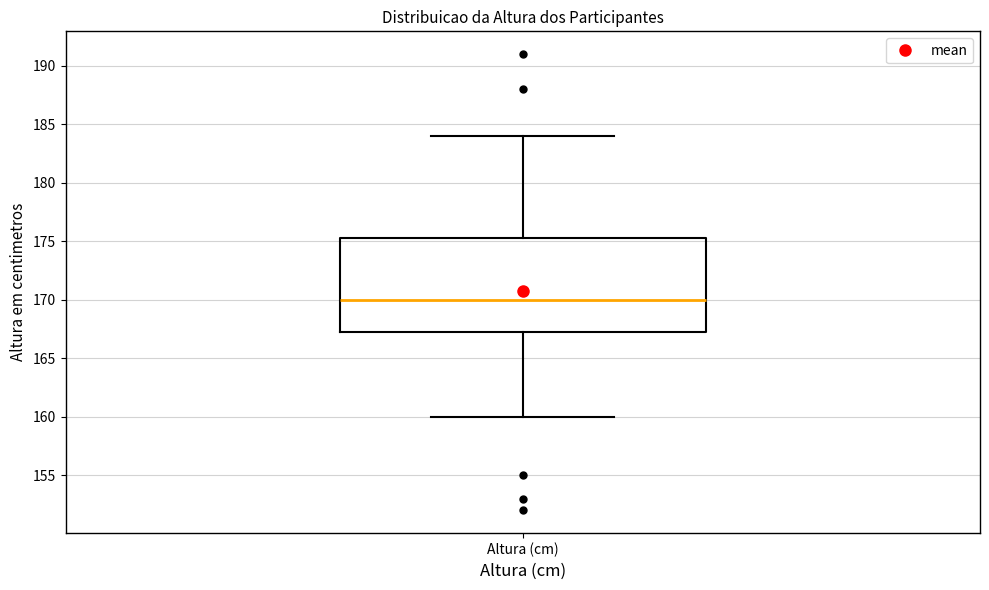

Where does the median line of the box for Altura (cm) sit on the y-axis? The values are not printed on the chart, so give them approximately, as read against the axis.

170.0